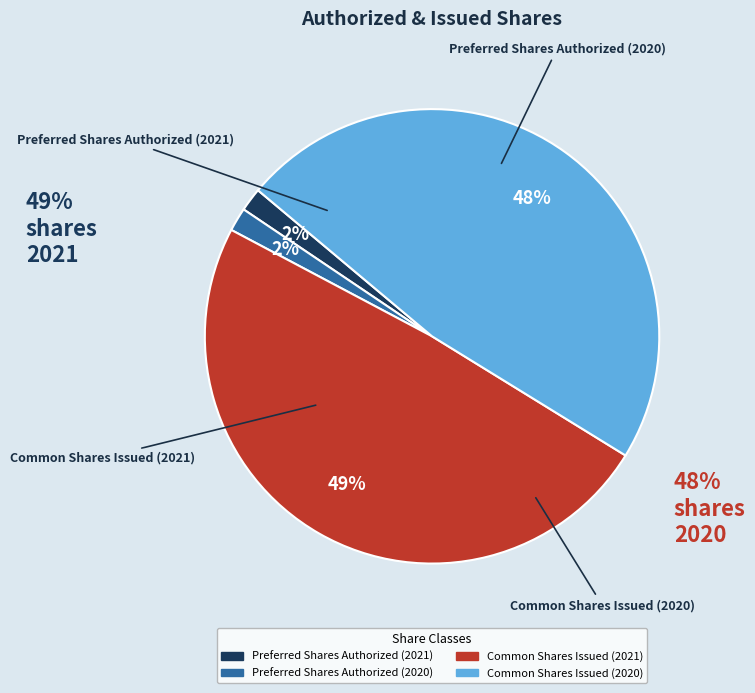

Which slice is the largest?

Common Shares Issued (2021)